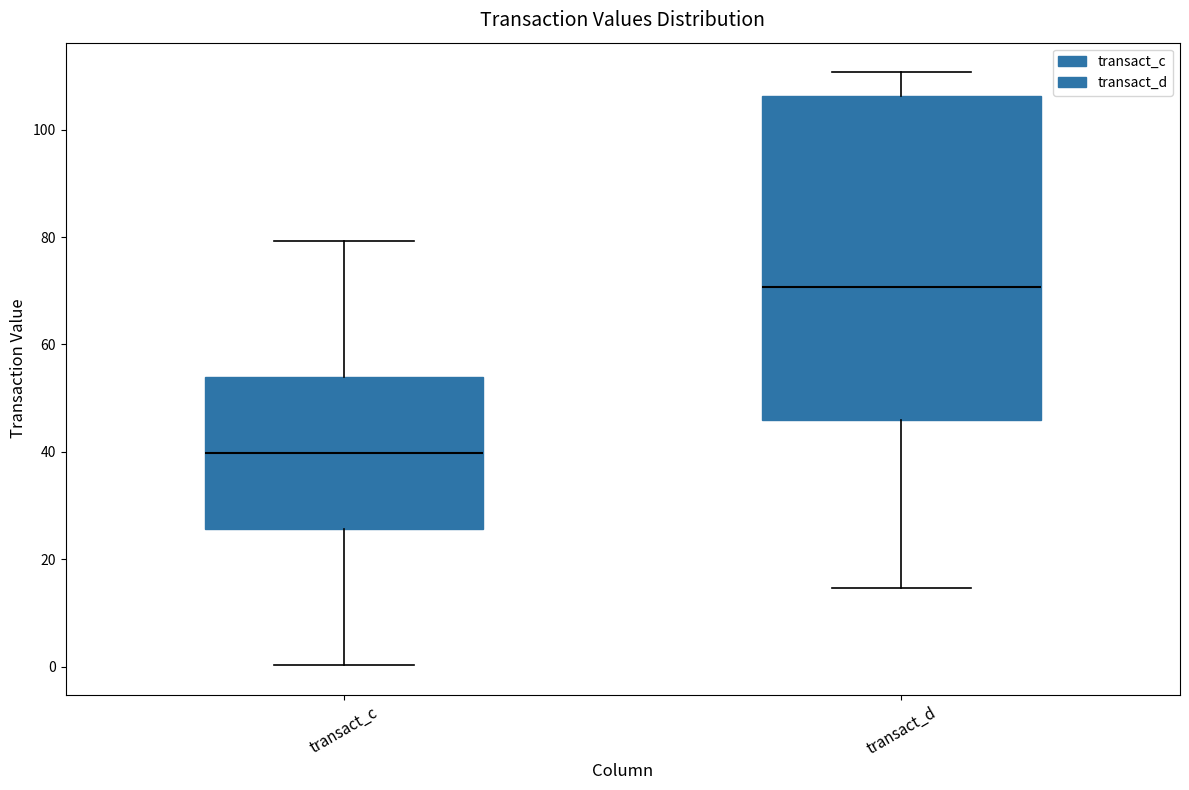

Reading left to right, transcribe this box plot: for each box, give where its median line is, the range the box spans, and where its two whiskers end, as read against the y-axis. The values are not printed on the chart, so give them approximately, as read against the axis.

transact_c: median 40, box 26 to 54, whiskers 0 to 80
transact_d: median 70, box 46 to 106, whiskers 14 to 110